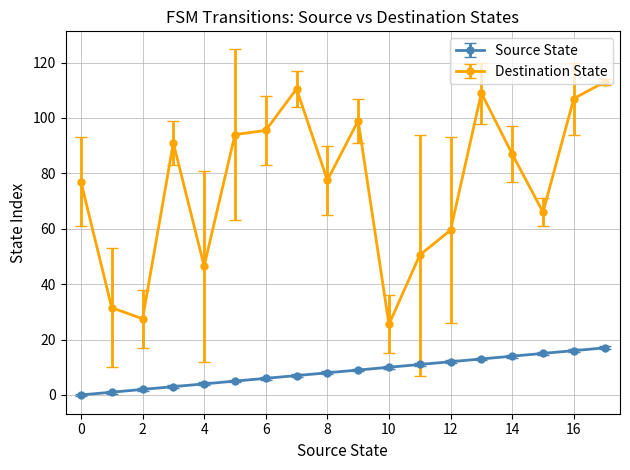

In Destination State, how many points are lower than both neighbors (excluding endpoints)?

5